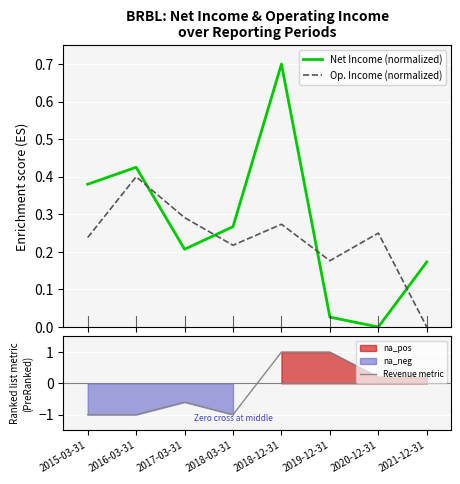

Between 2016-03-31 and 2019-12-31, which series saw the biggest shift?

Revenue metric